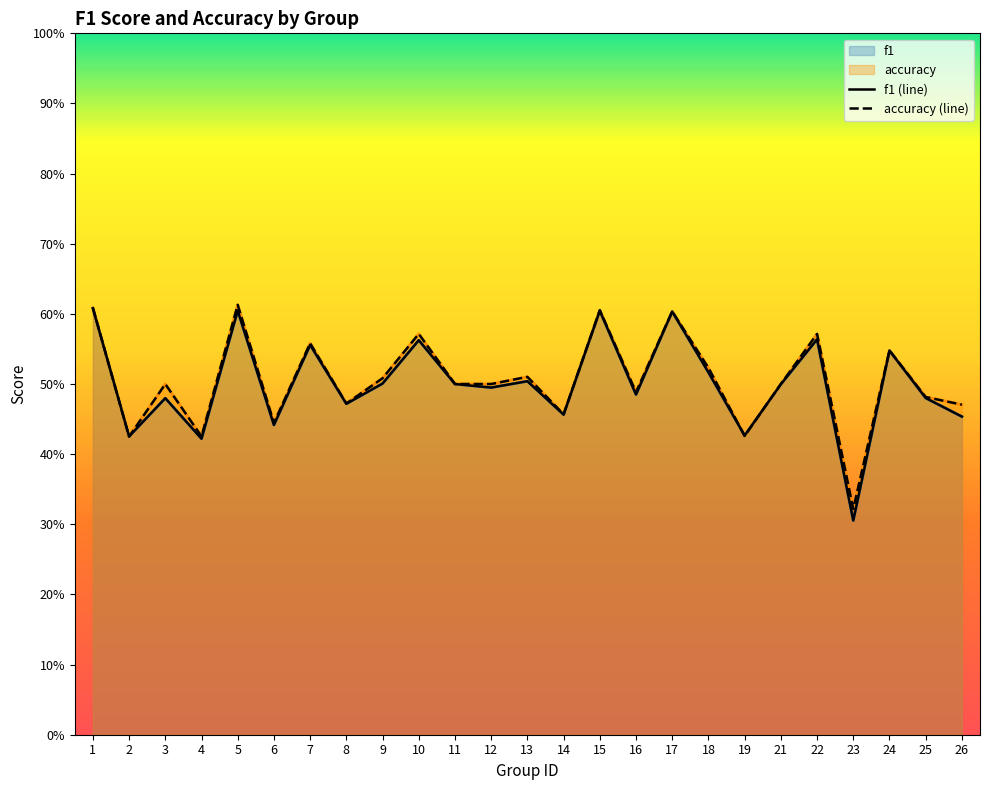

Rank the series by their maximum value, from highest to lowest.

accuracy (line), f1 (line)